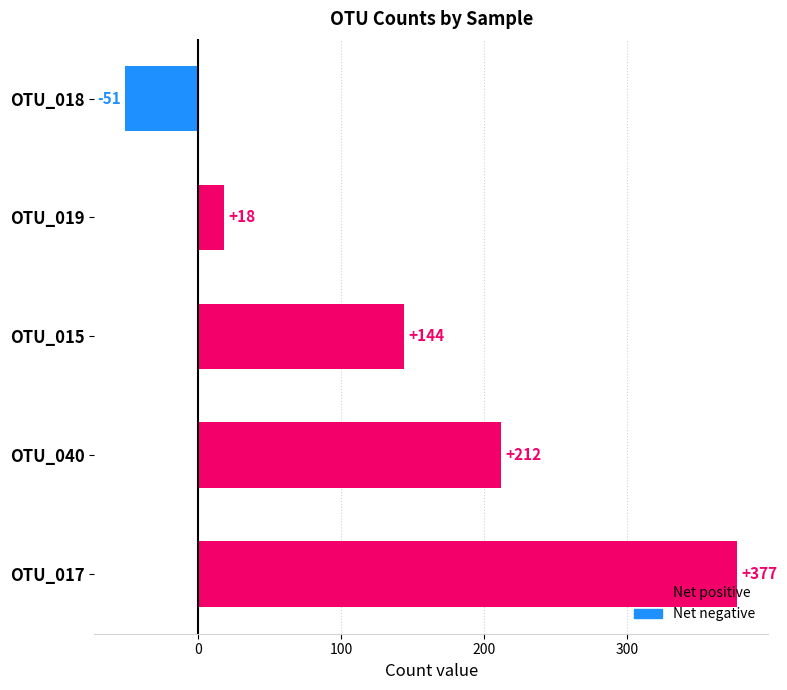

The chart shows a value of 53 at OTU_015. True or false?

False